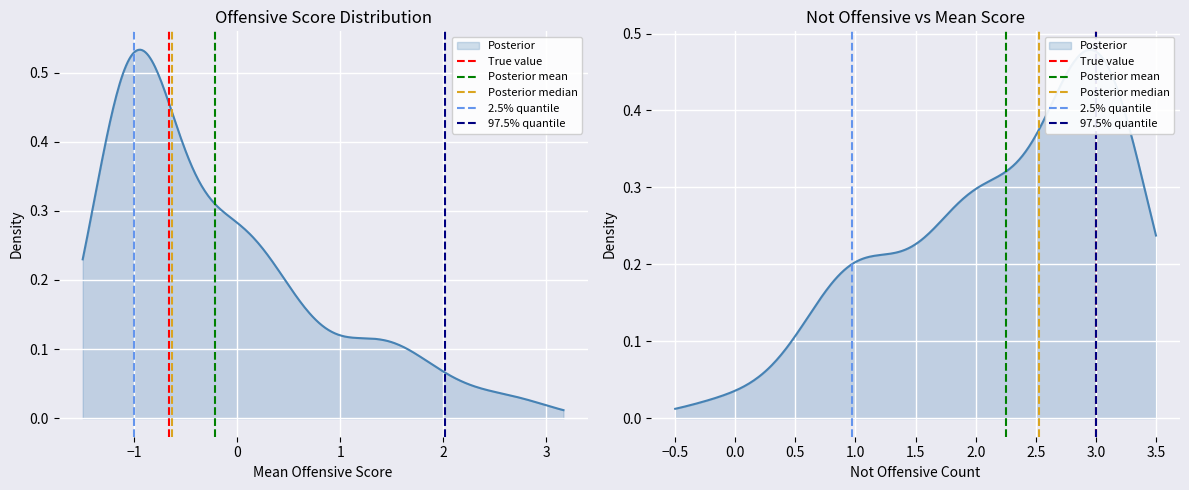

At which category is the sum across all series the highest?

−1